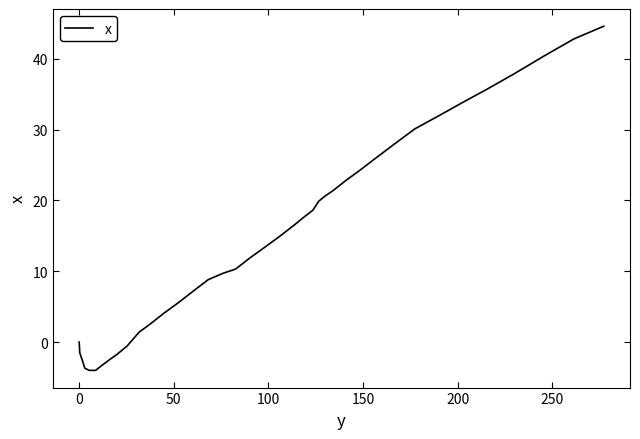

What is the greatest value displayed?

44.6